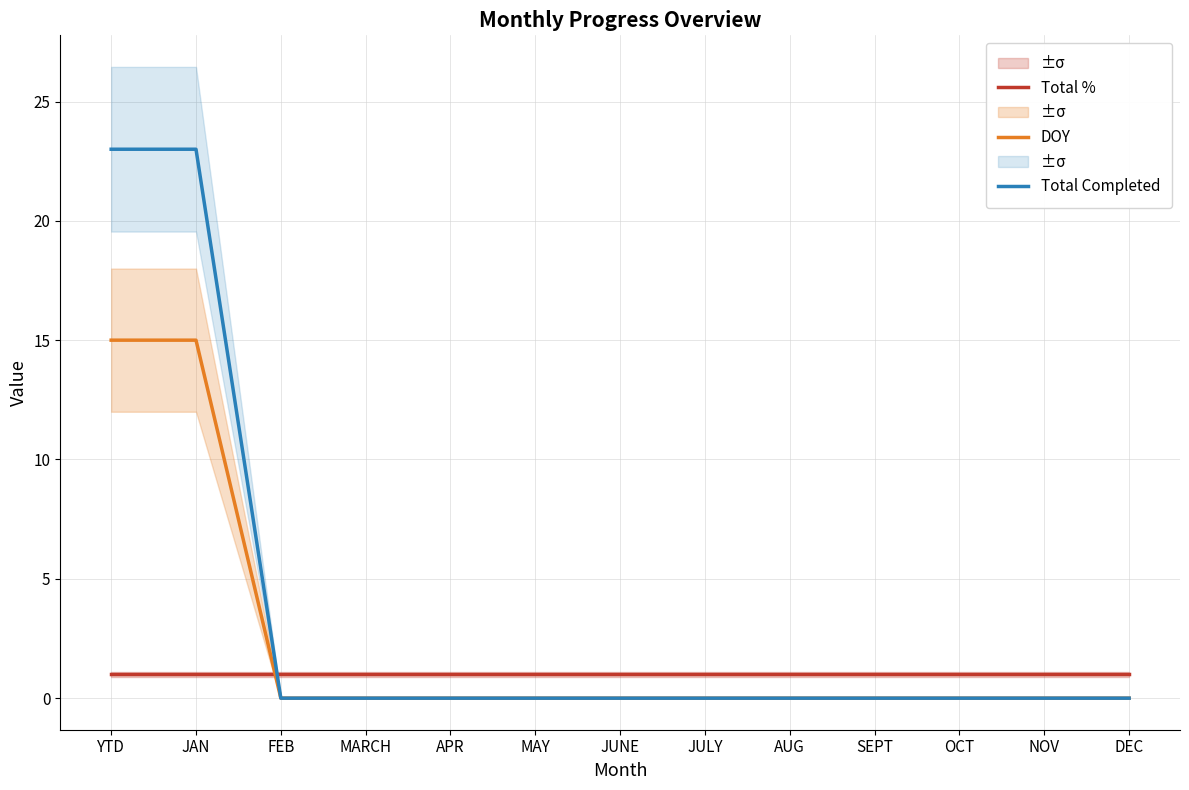

After their last crossing, which series has the higher values: Total % or Total Completed?

Total %